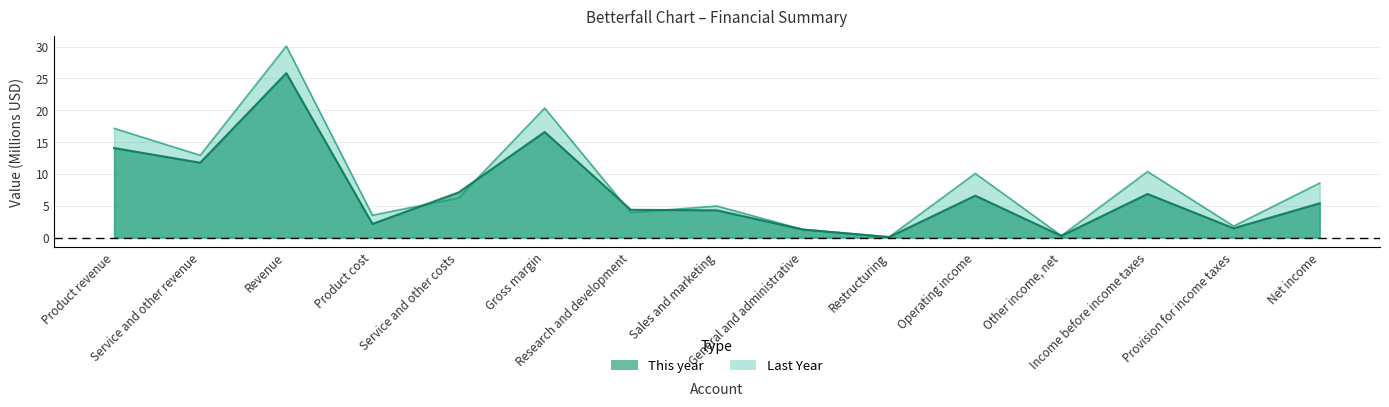

Which category has the lowest value in the This year series?

Restructuring